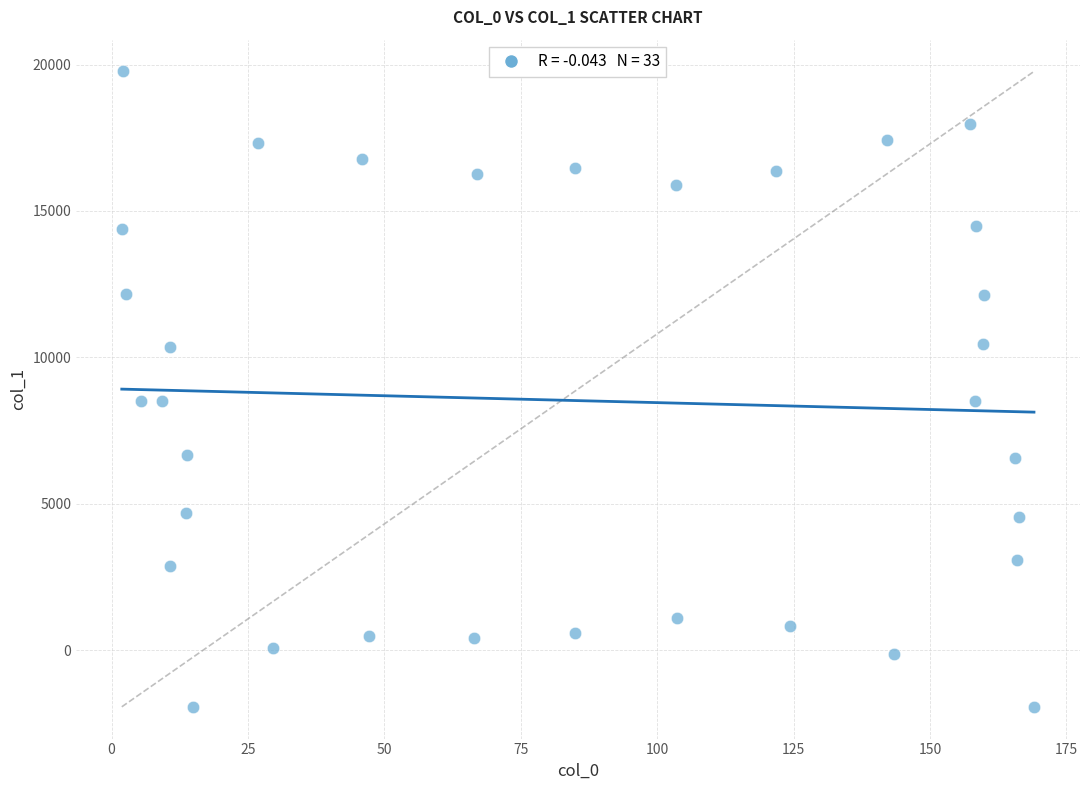

What is the range of X values (max minus min)?

167.2